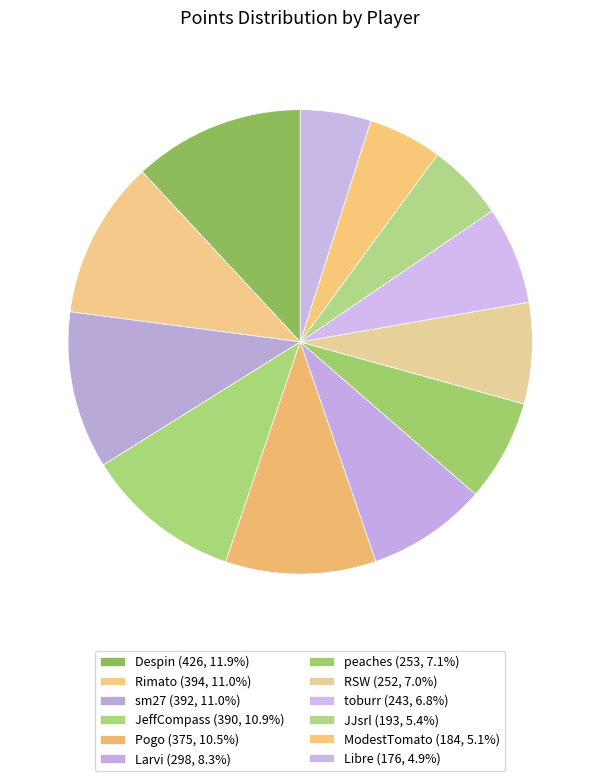

How many segments does this pie chart have?

12